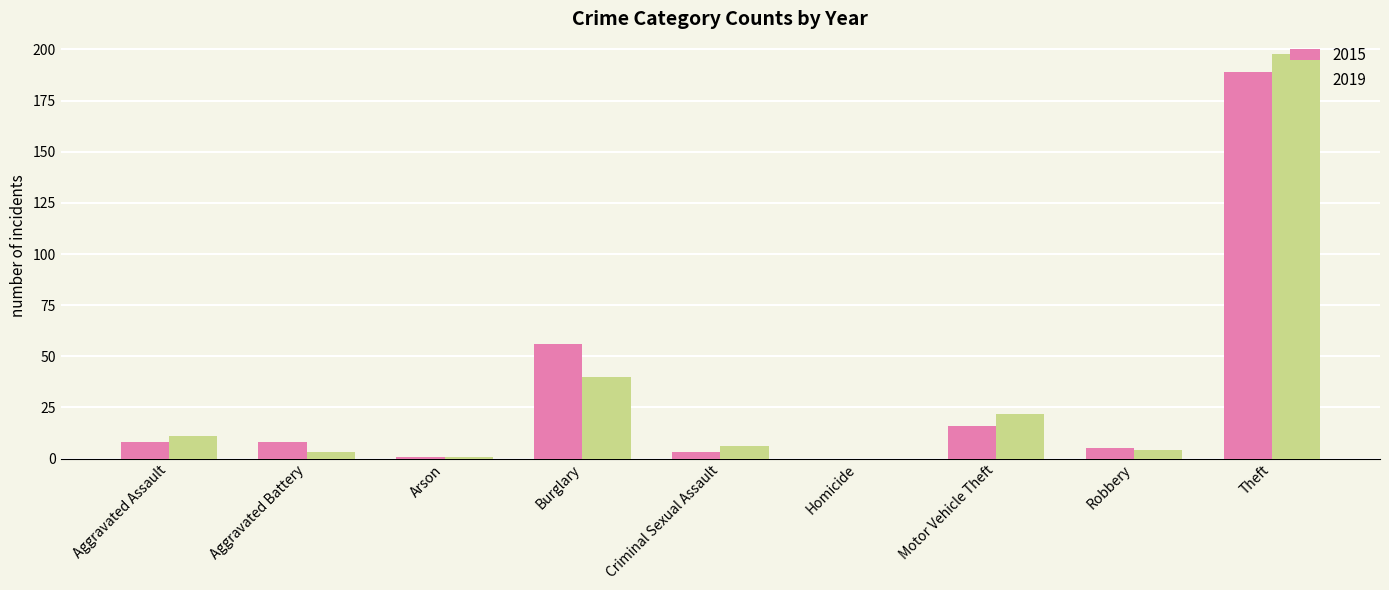

The value of 2019 at Criminal Sexual Assault is 6. True or false?

True